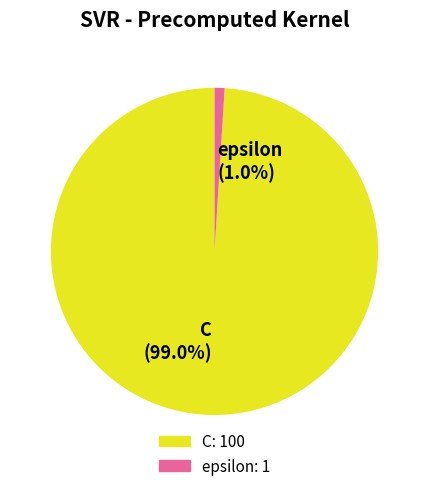

What is the largest slice in the pie chart?

C